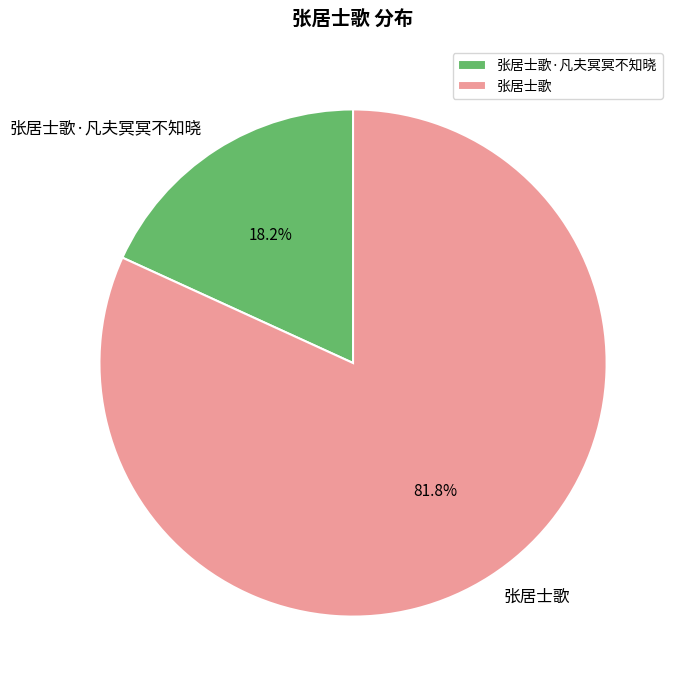

Which has a higher value, 张居士歌·凡夫冥冥不知晓 or 张居士歌?

张居士歌